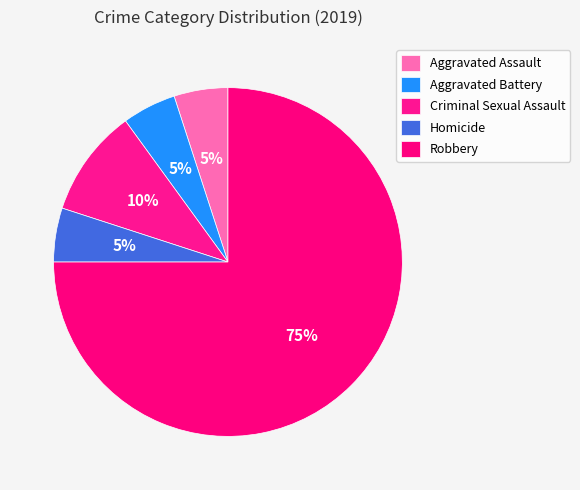

How many slices are in this pie chart?

5